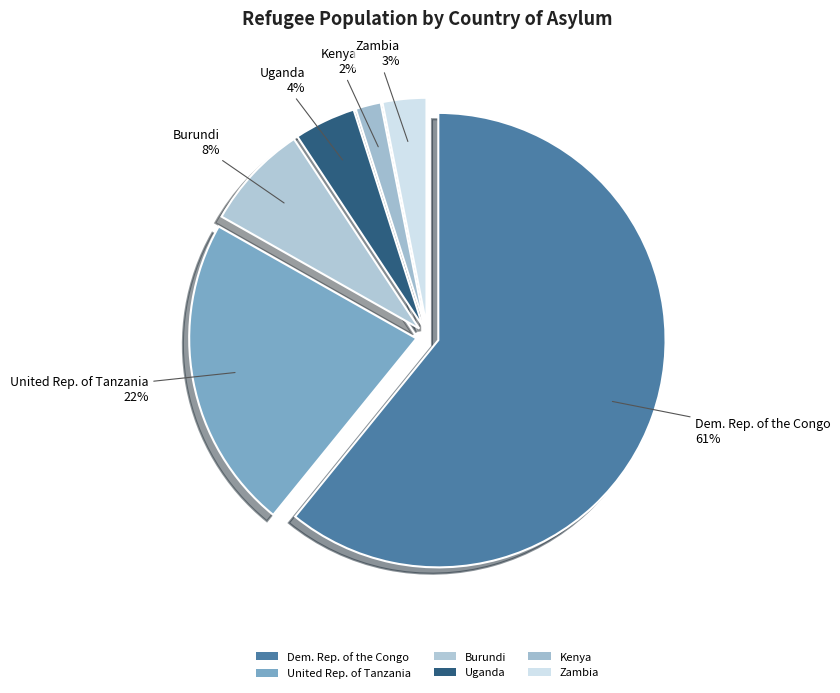

How many slices are in this pie chart?

6